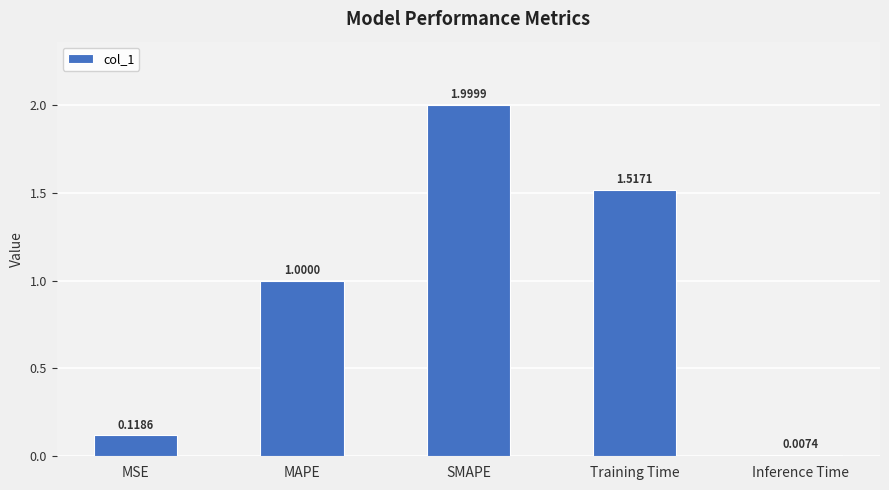

What is the sum of all values?

4.6